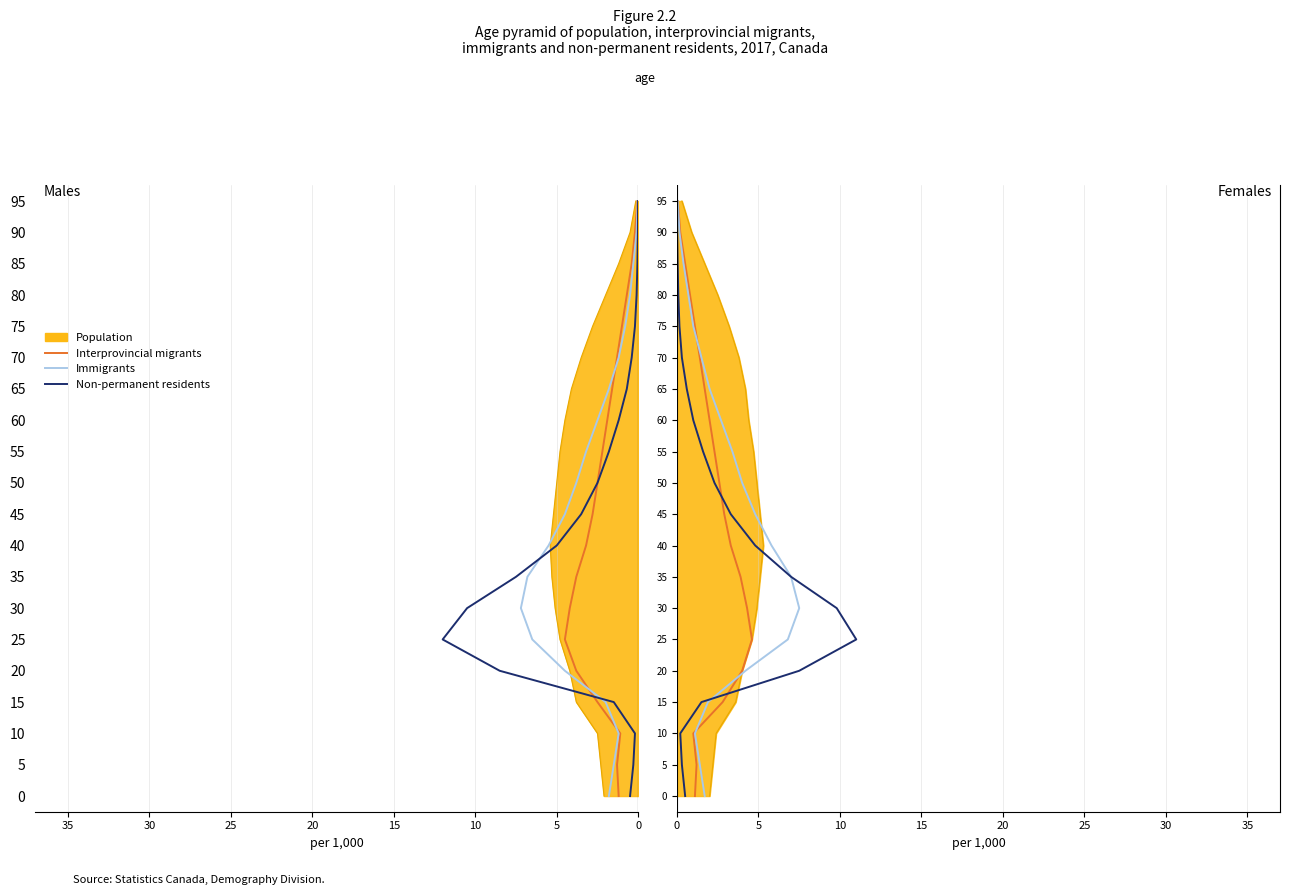

How many lines are shown in the chart?

3